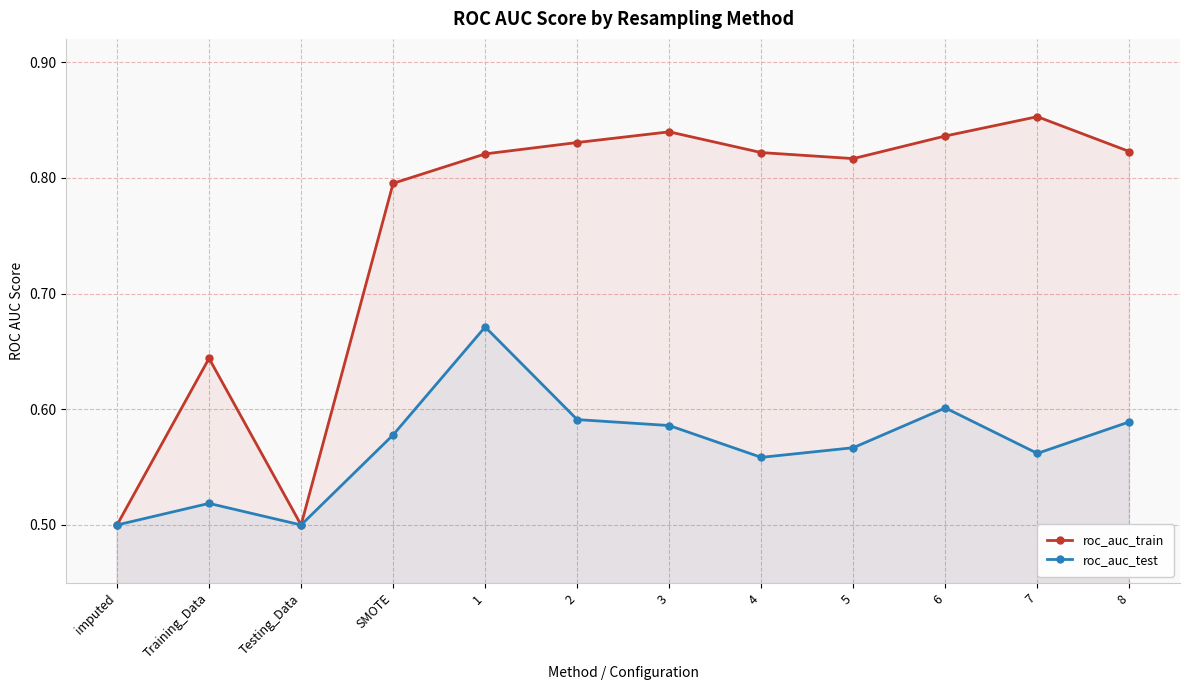

Which series changed the most between imputed and 6?

roc_auc_train